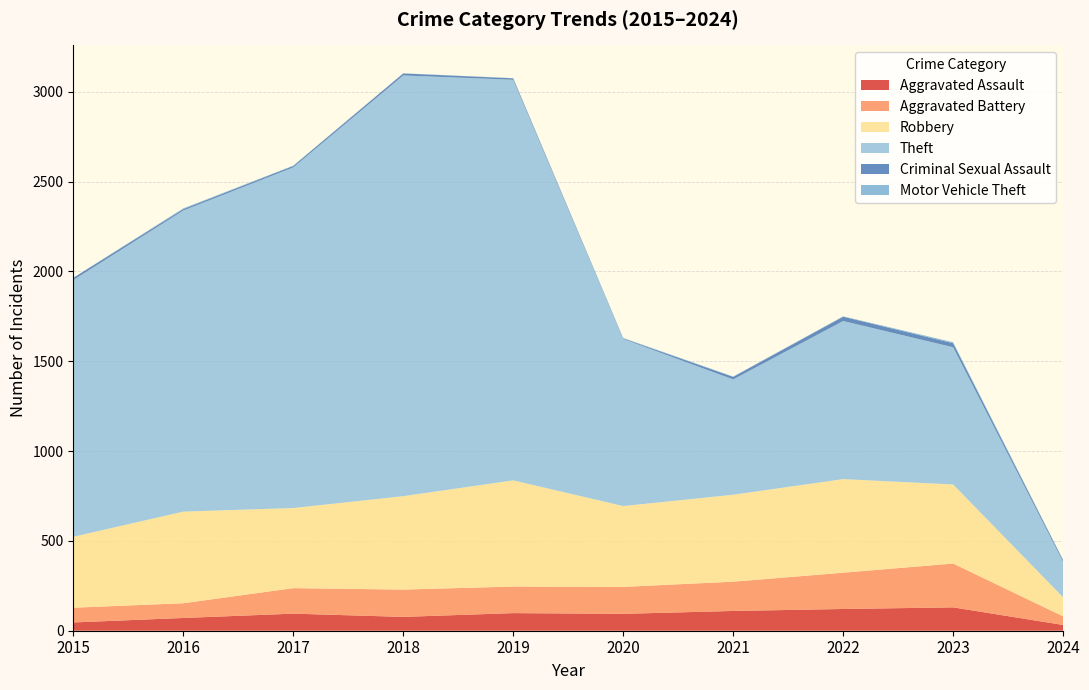

Reading left to right, list all the values displayed in this chart.

Aggravated Assault: 2015=46	2016=71	2017=95	2018=77	2019=98	2020=94	2021=110	2022=121	2023=130	2024=32
Aggravated Battery: 2015=82	2016=82	2017=142	2018=152	2019=148	2020=150	2021=163	2022=202	2023=244	2024=48
Robbery: 2015=395	2016=510	2017=446	2018=520	2019=591	2020=450	2021=484	2022=521	2023=440	2024=106
Theft: 2015=1429	2016=1676	2017=1896	2018=2342	2019=2230	2020=930	2021=642	2022=880	2023=764	2024=197
Criminal Sexual Assault: 2015=12	2016=8	2017=8	2018=11	2019=8	2020=3	2021=14	2022=24	2023=22	2024=9
Motor Vehicle Theft: 2015=1	2016=4	2017=2	2018=1	2019=1	2020=3	2021=2	2022=2	2023=6	2024=2